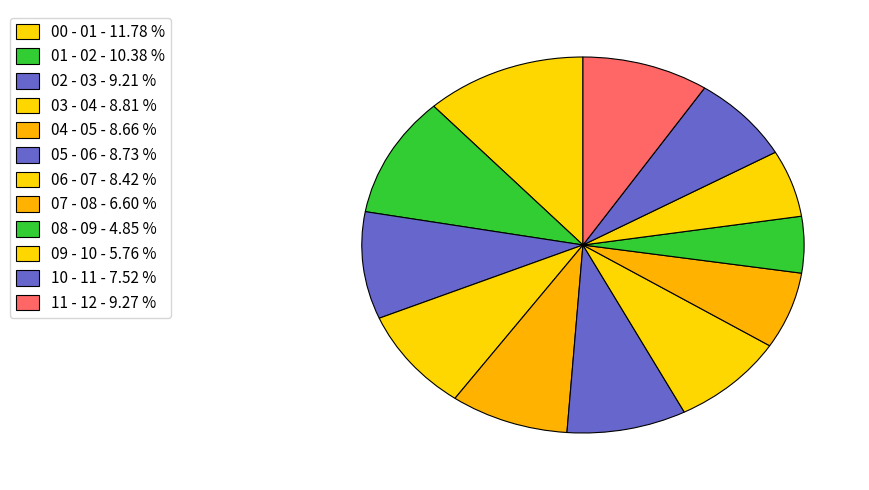

To the nearest percent, what is the combined percentage of 01 - 02 and 08 - 09?

15%